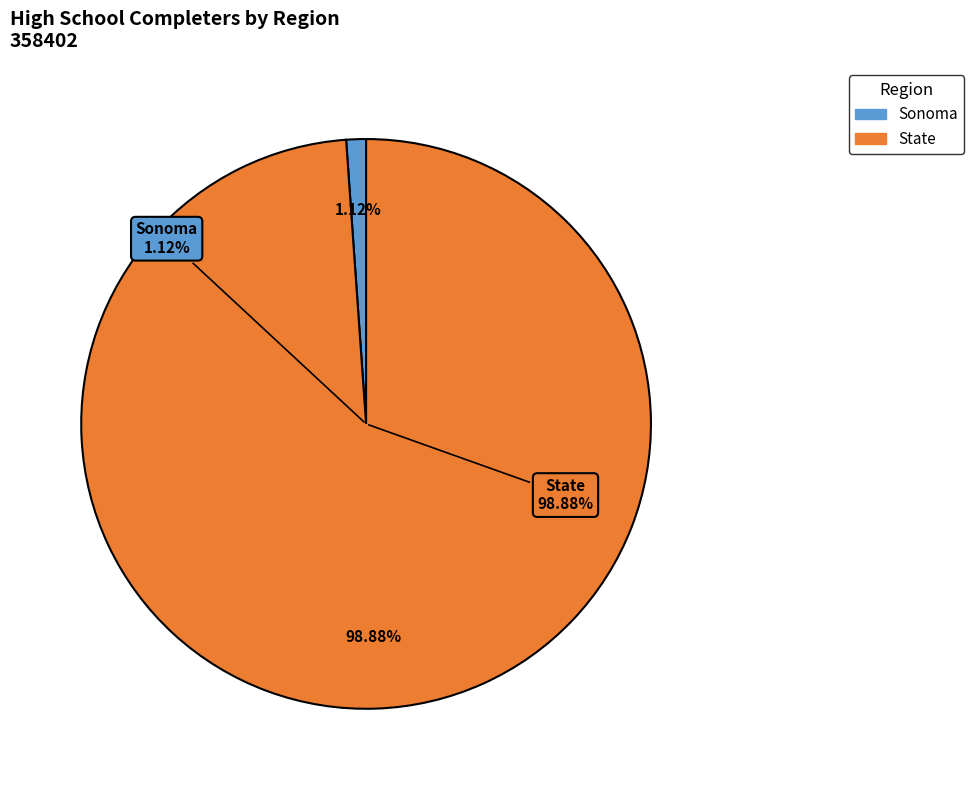

Does any single category account for the majority?

Yes